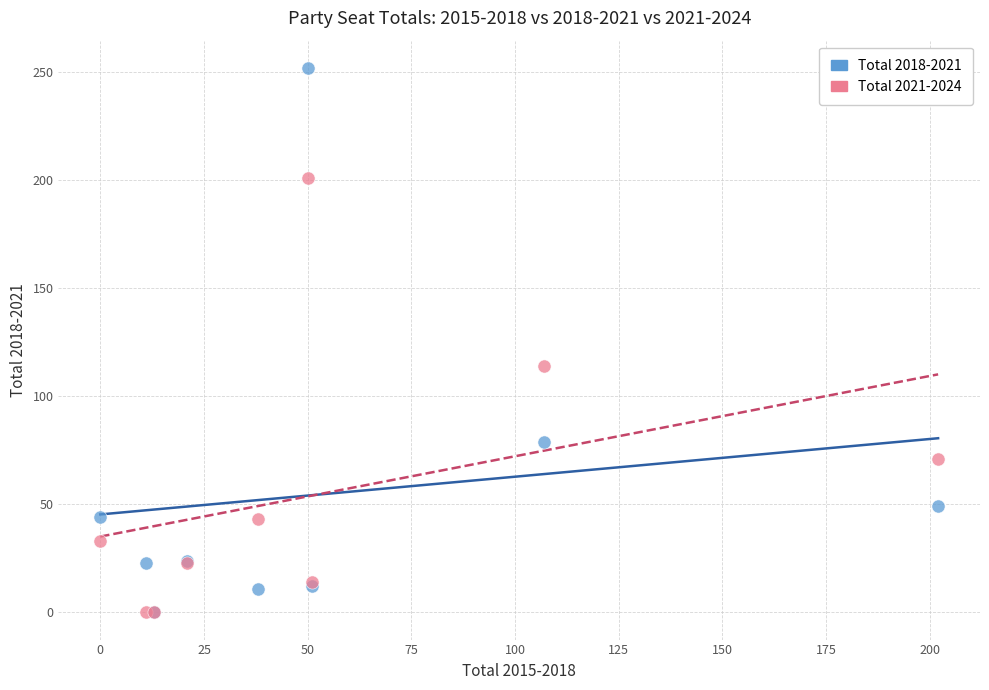

Across all series, what Y value is closest to 126?

114